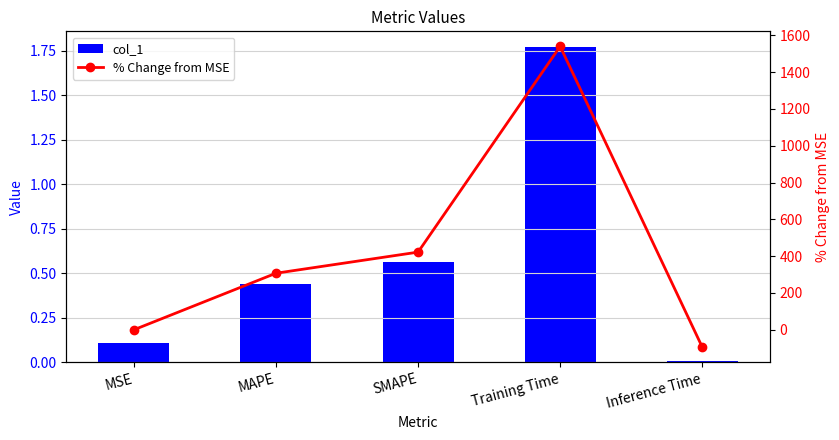

List the series in order of their peak value, highest first.

% Change from MSE, col_1